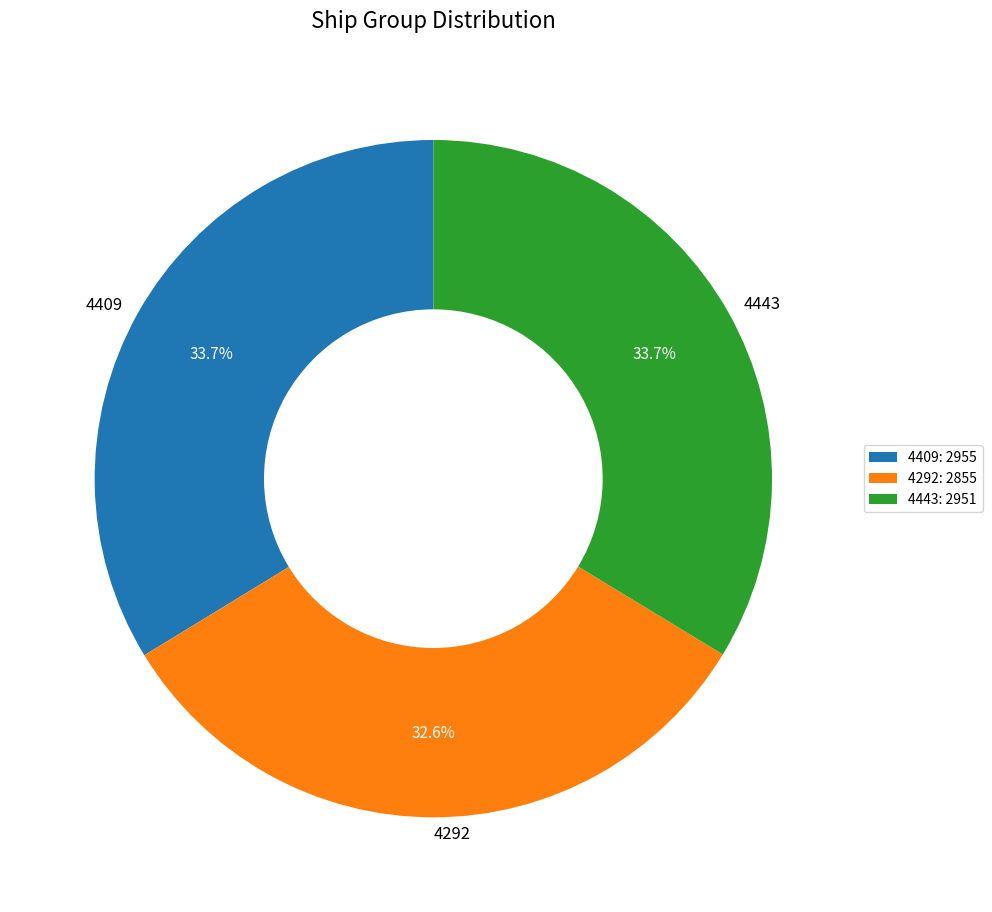

Does 4409 represent more than half of the total?

No